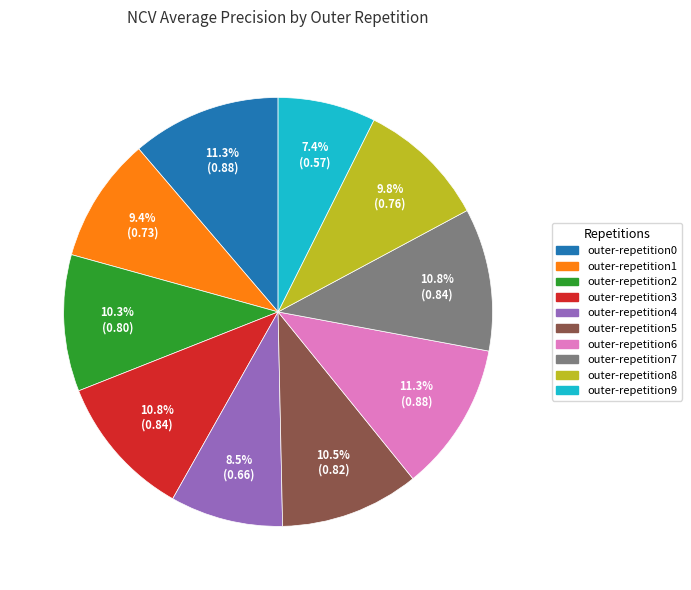

Which has a higher value, outer-repetition4 or outer-repetition7?

outer-repetition7